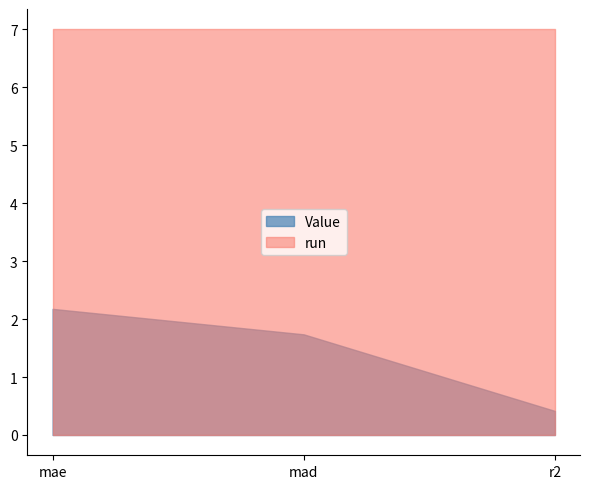

Reading left to right, extract all data points from this chart.

Value: 2.2	1.7	0.4
run: 7.0	7.0	7.0